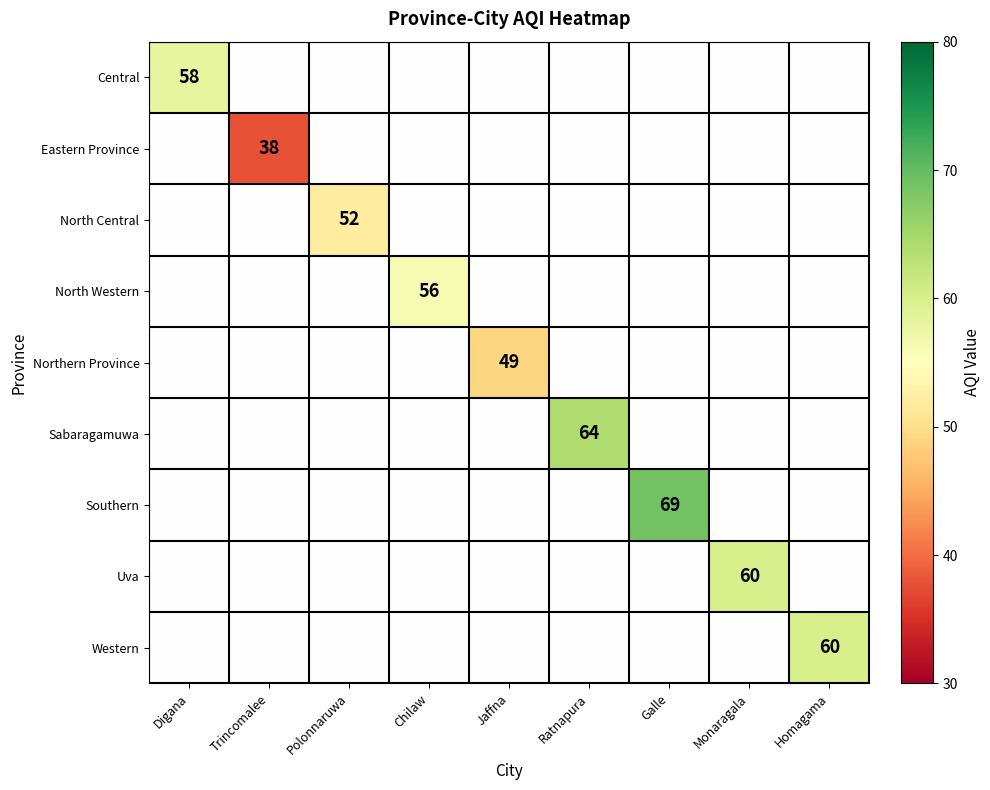

How many positive values does the Southern series have?

1